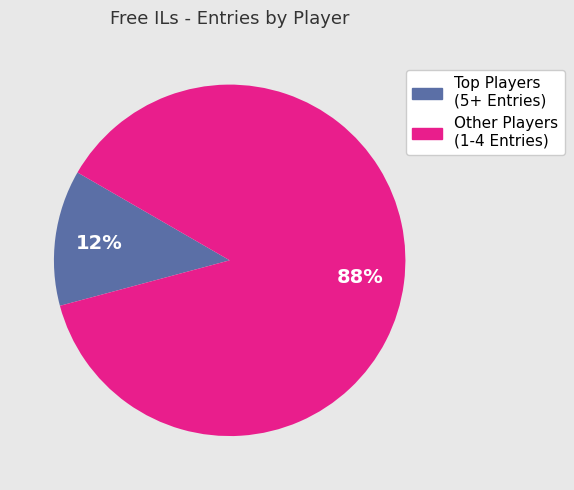

Does any single category account for the majority?

Yes